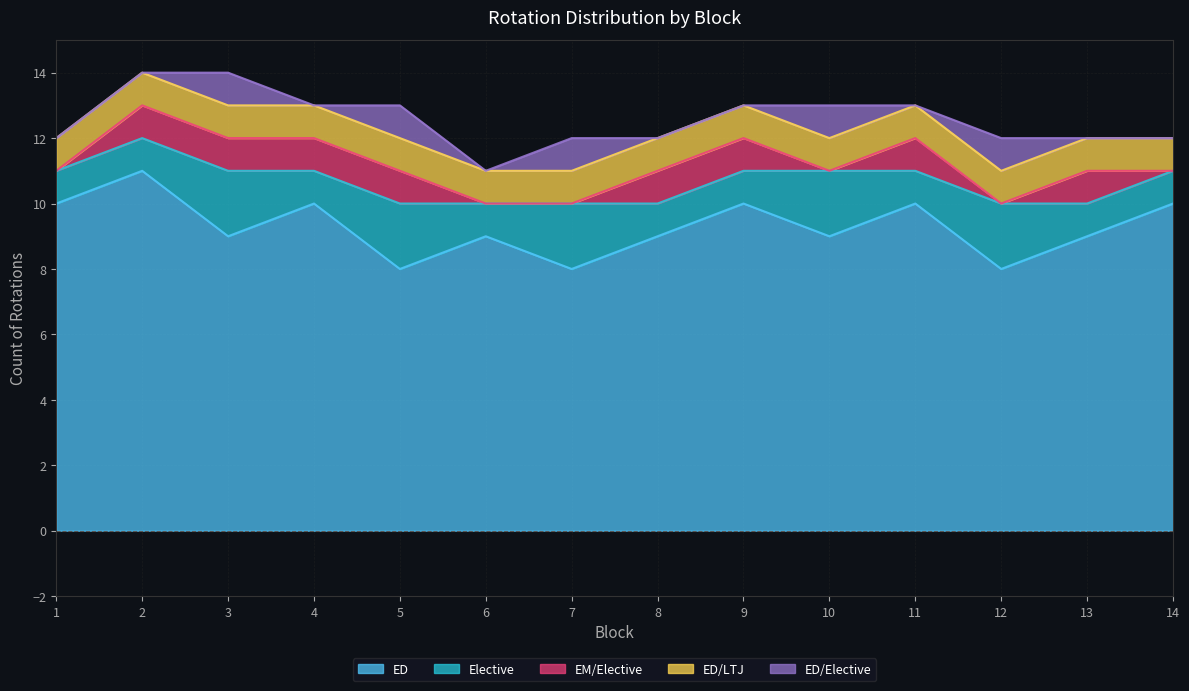

How many categories are shown in the chart?

14